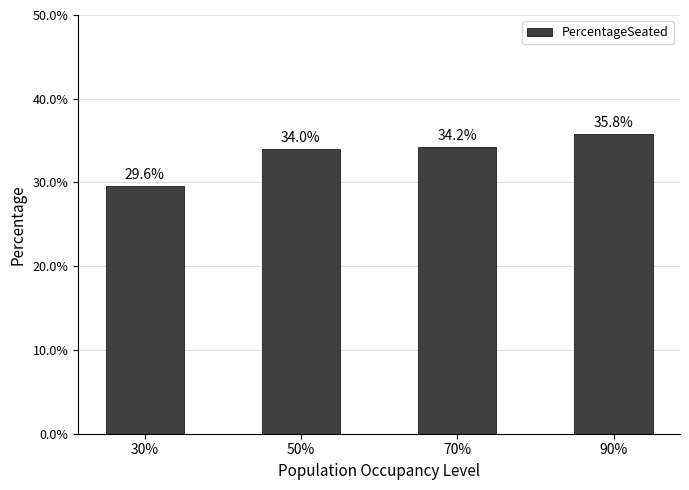

Does the chart contain any negative values?

No